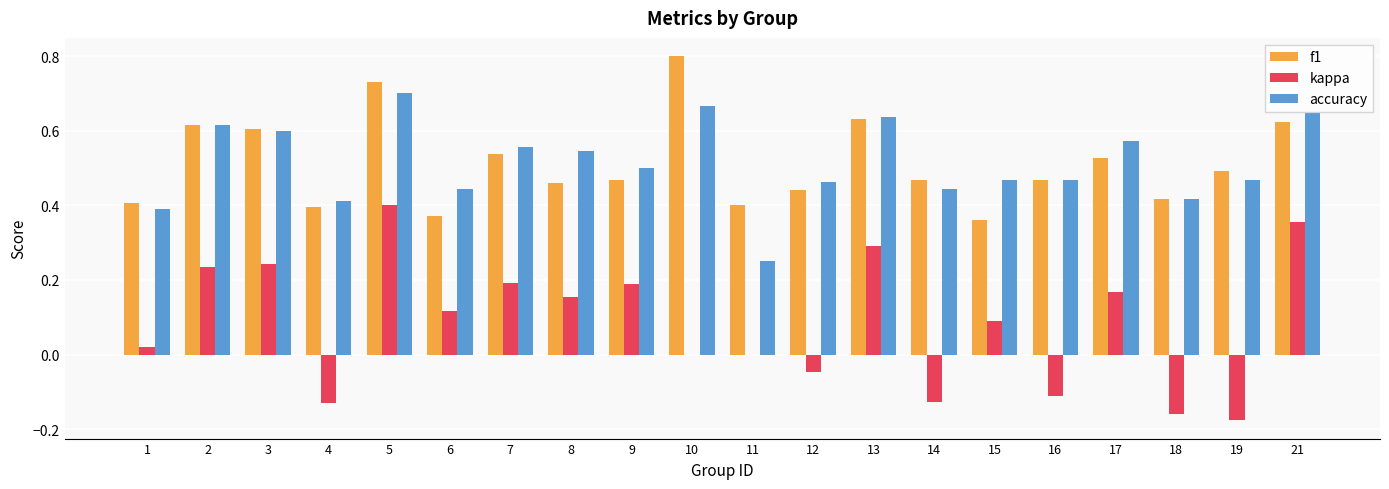

At which label does kappa reach its peak?

5